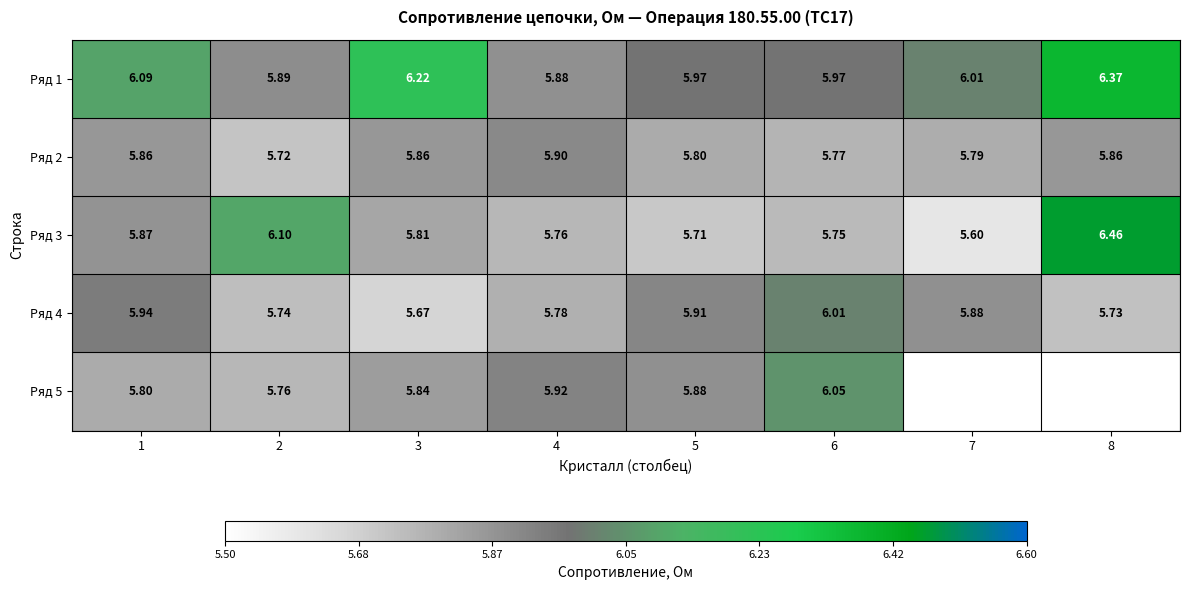

At 2, list the series in order from largest to smallest.

Ряд 3, Ряд 1, Ряд 5, Ряд 4, Ряд 2